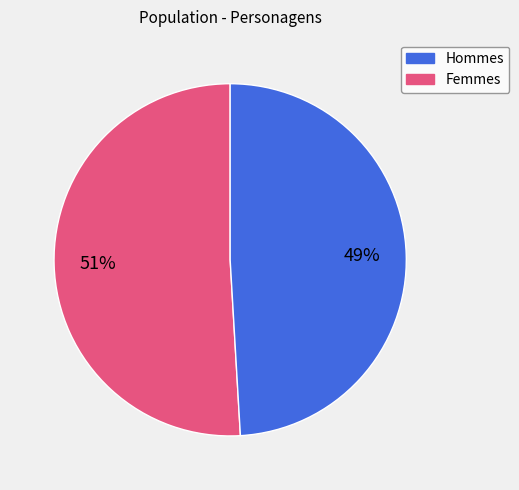

To the nearest percent, what is the difference between the largest and smallest slice percentages?

2%